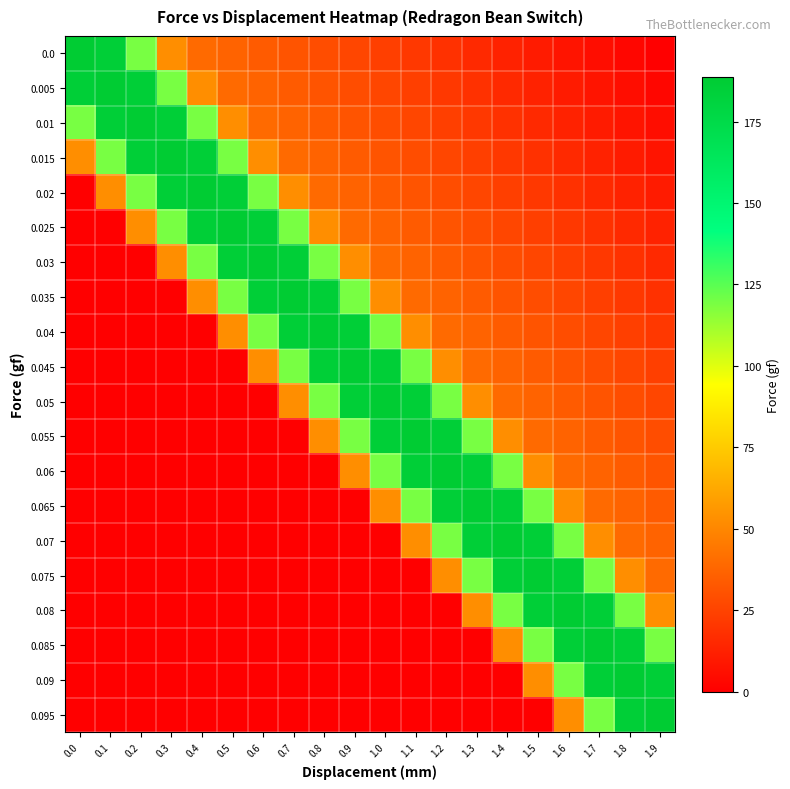

Count the number of categories in the chart.

20